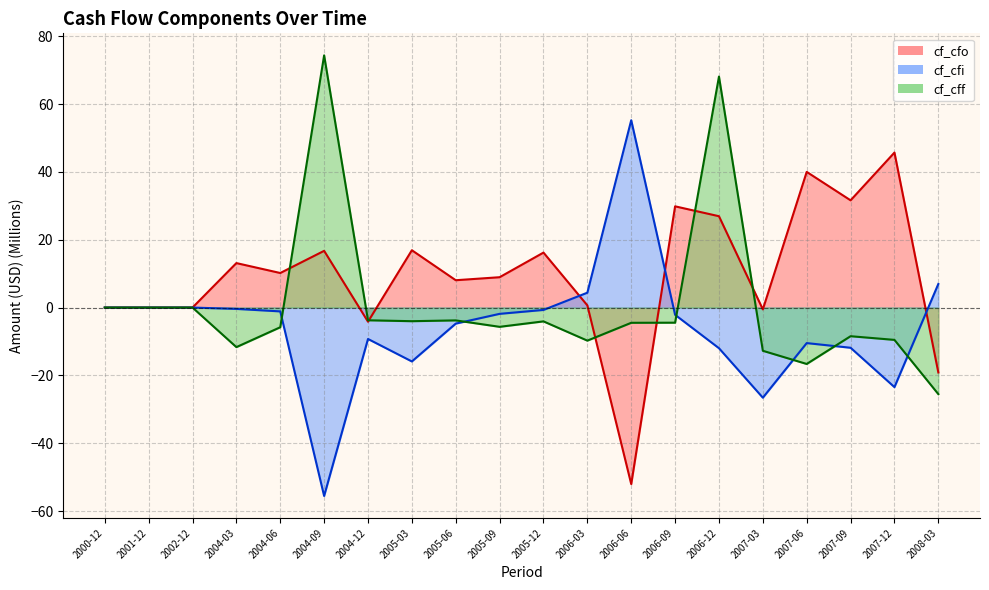

Is it true that cf_cff equals -20.1 at 2004-03?

False